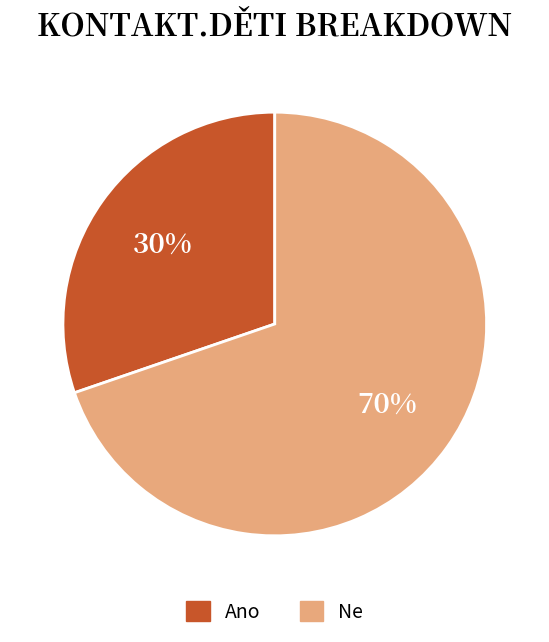

How many segments does this pie chart have?

2